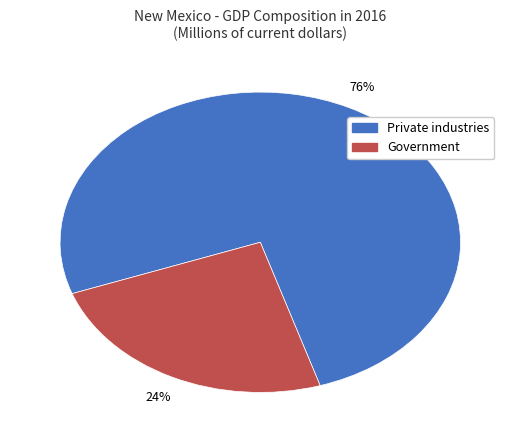

Between Private industries and Government, which is larger?

Private industries